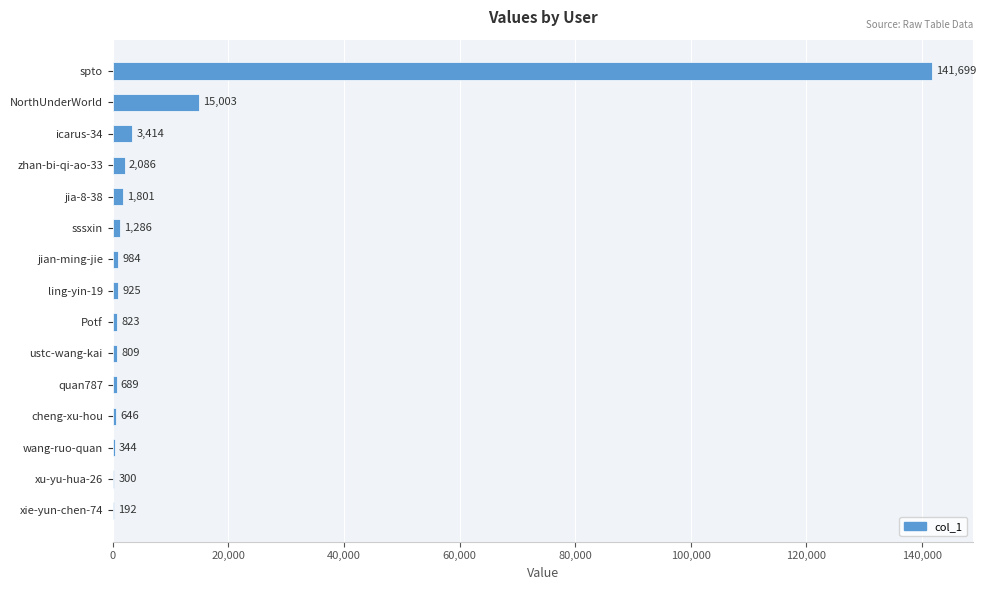

What is the approximate value at zhan-bi-qi-ao-33, to the nearest 50?

2100